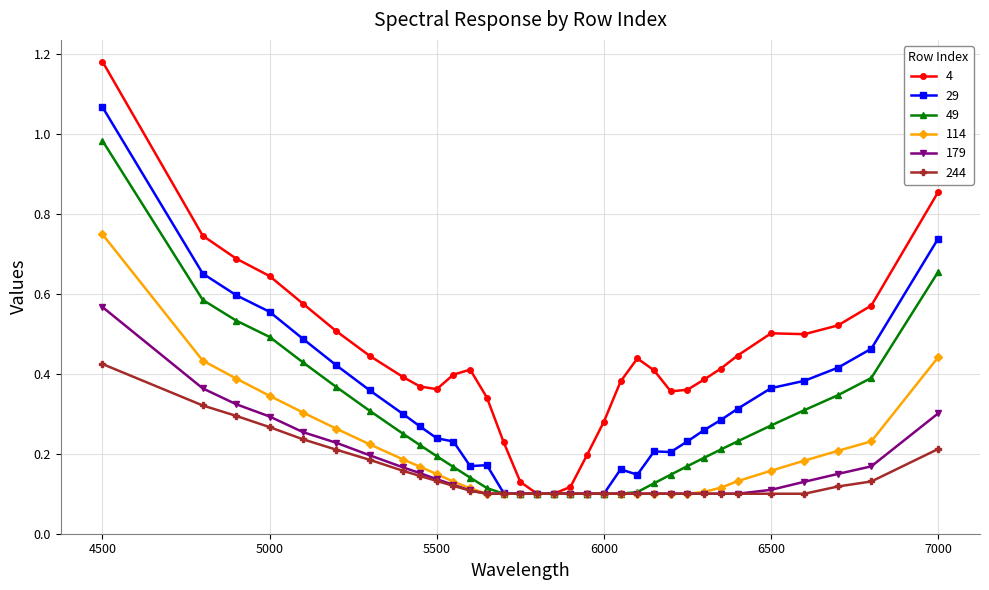

At how many categories does at least one series exceed 0?

33